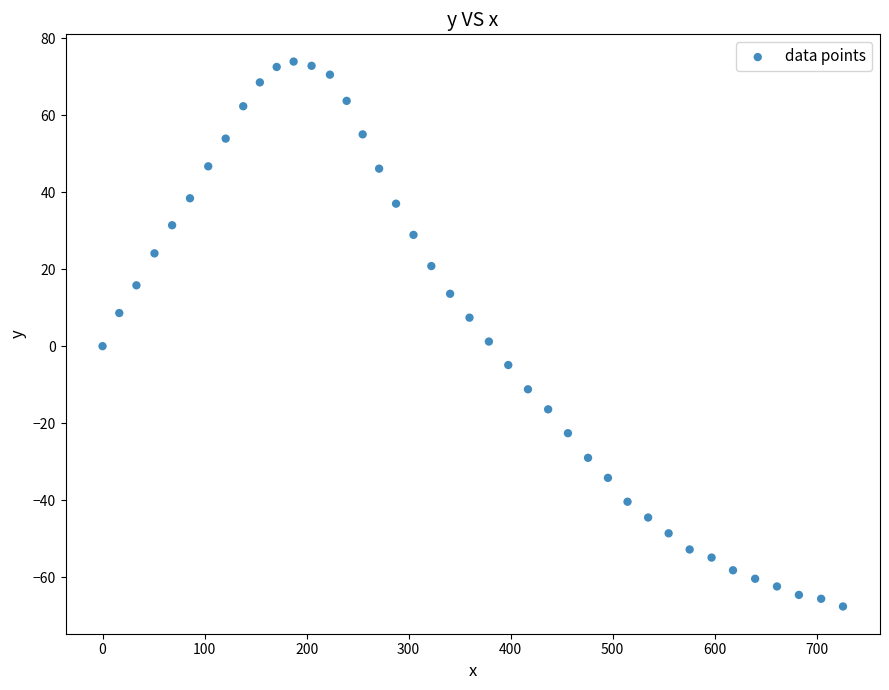

What is the range of X values (max minus min)?

725.8